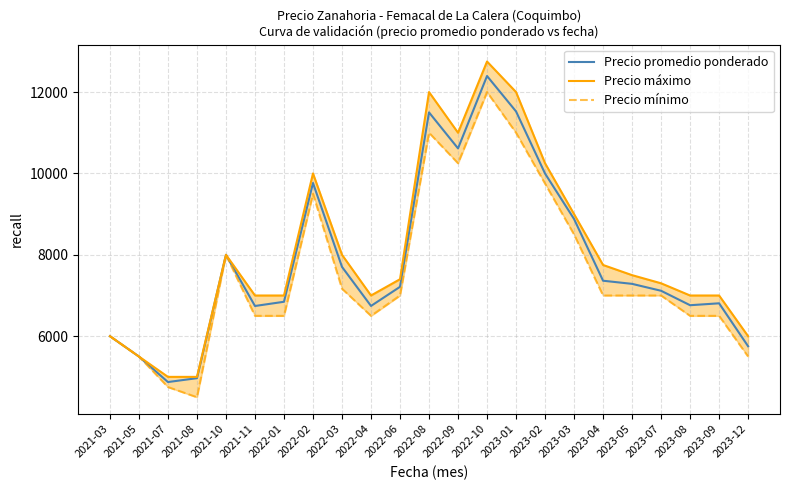

In Precio máximo, how many points are lower than both neighbors (excluding endpoints)?

2